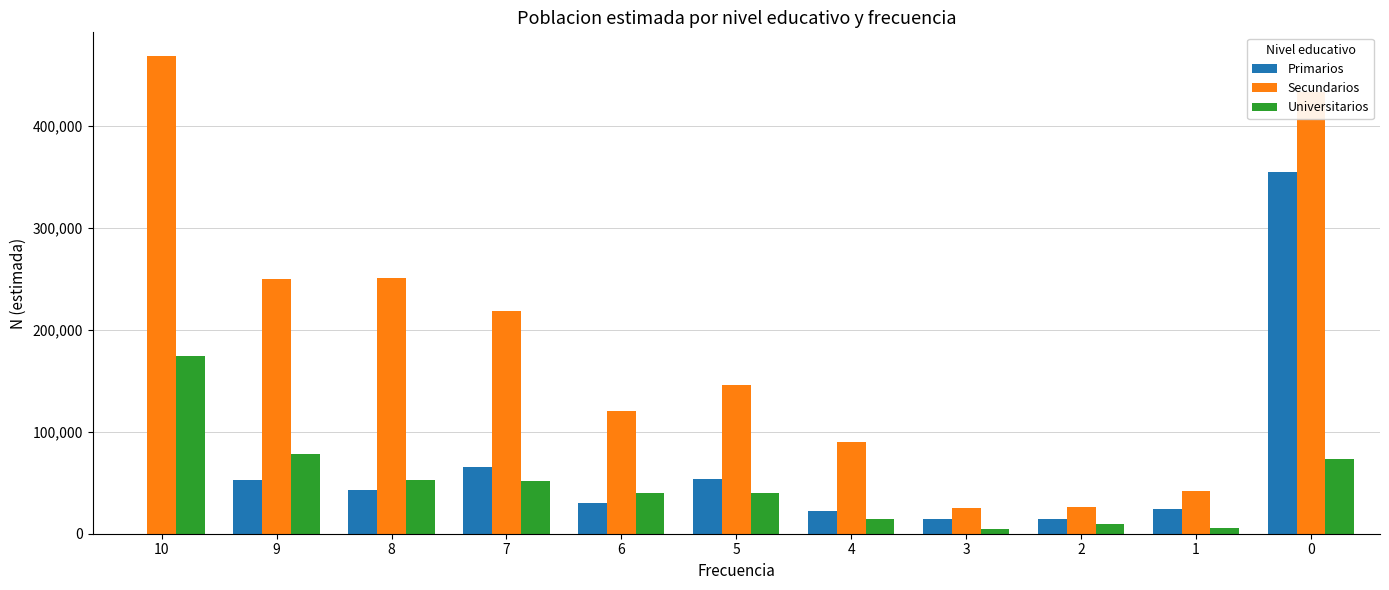

What are all the series names shown in the legend?

Primarios, Secundarios, Universitarios